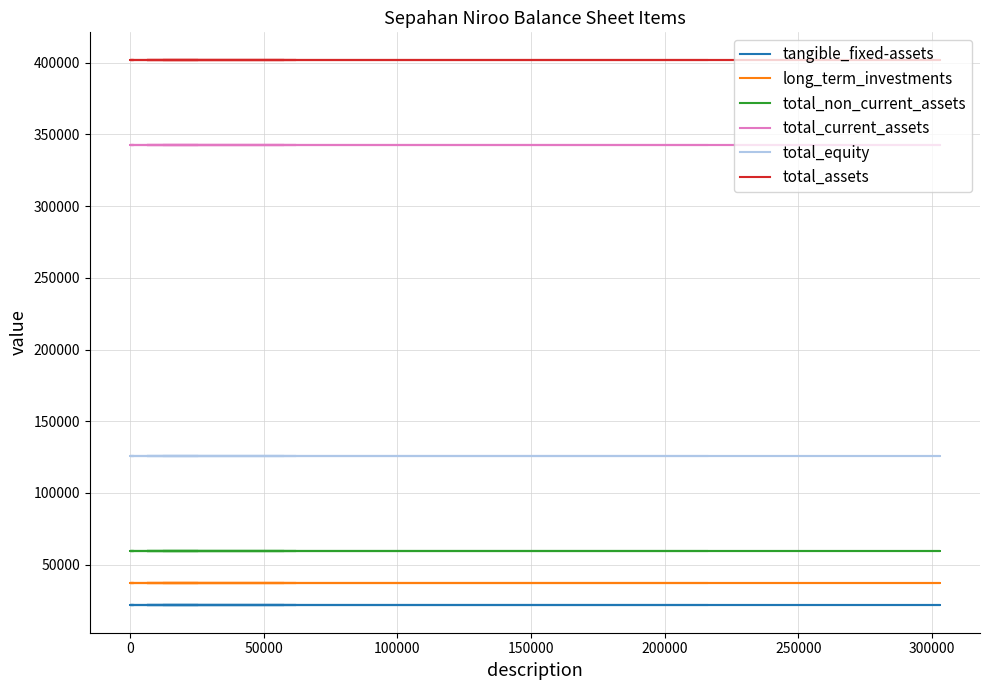

What value does the total_current_assets series have at 200000?

342525